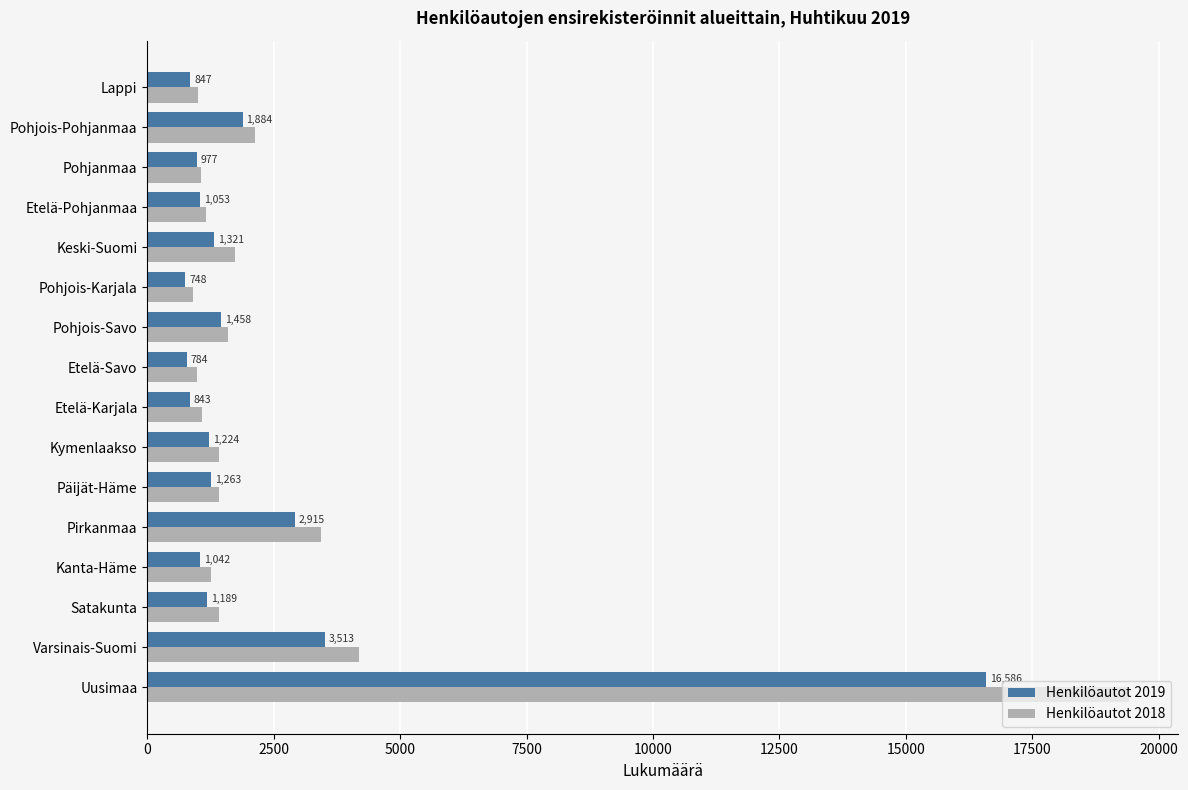

What is the maximum value for Henkilöautot 2018?

19417